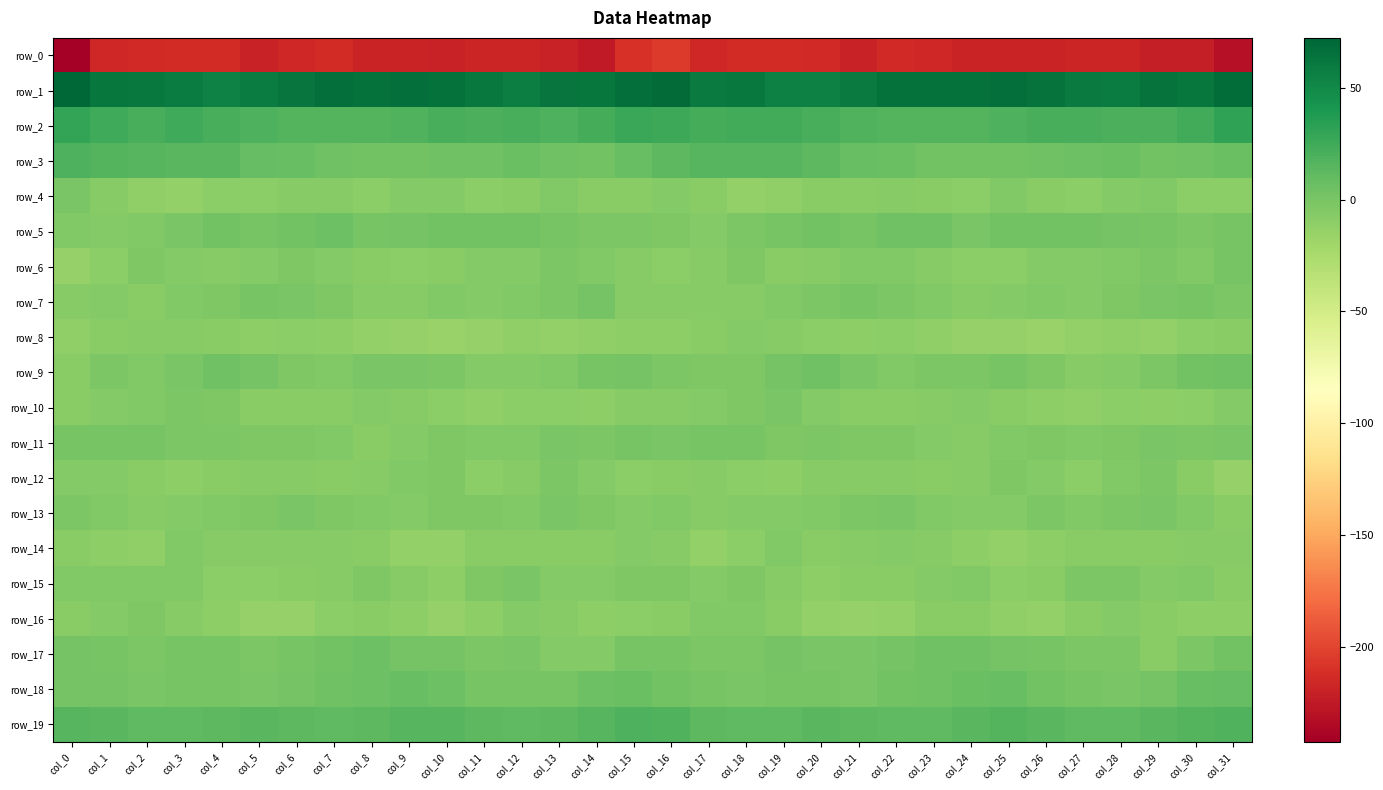

Reading right to left, list all the values displayed in this chart.

row_0: -230.5	-222.7	-221.9	-217.5	-217.5	-219.1	-218.4	-219.0	-216.2	-214.9	-219.5	-215.4	-213.4	-213.9	-215.5	-204.7	-209.4	-224.2	-219.4	-217.3	-217.8	-219.5	-218.0	-219.0	-214.3	-216.7	-219.2	-213.7	-213.6	-214.7	-216.7	-242.6
row_1: 67.8	61.5	64.7	58.0	59.2	64.1	66.3	66.2	65.7	65.3	60.0	55.9	56.0	60.5	59.2	69.4	66.2	62.4	62.9	57.2	61.2	65.2	66.5	65.8	66.3	63.5	58.5	54.7	58.0	60.4	61.4	72.4
row_2: 31.5	24.0	19.9	19.8	21.2	20.9	19.0	16.5	16.0	16.9	17.3	20.8	24.0	23.2	22.3	26.1	26.9	21.9	18.8	21.0	20.4	20.9	17.8	16.6	16.1	16.9	18.7	21.6	24.8	21.7	25.1	29.8
row_3: 6.4	4.2	2.6	6.3	4.8	3.7	2.6	2.8	3.0	7.0	8.0	12.4	14.7	14.6	15.5	12.7	7.9	3.0	3.9	6.1	4.0	3.7	2.7	2.9	4.1	7.8	8.8	13.9	14.5	15.1	16.7	18.8
row_4: -9.5	-9.7	-4.7	-6.1	-9.9	-7.7	-4.8	-8.9	-8.2	-6.8	-8.6	-8.8	-11.8	-12.6	-8.7	-5.7	-8.8	-8.7	-4.2	-7.8	-9.9	-5.8	-5.4	-9.7	-7.0	-7.4	-9.0	-9.4	-13.1	-11.3	-6.4	-0.7
row_5: 1.0	-1.5	0.4	1.6	3.0	3.0	2.6	-0.6	3.5	4.7	0.0	2.8	0.7	-2.5	-6.0	-3.0	-2.0	-1.5	0.9	2.5	2.8	2.7	1.5	0.0	5.2	2.9	0.2	2.7	-0.3	-4.4	-5.8	-4.2
row_6: -0.0	-5.0	-1.8	-4.4	-5.6	-6.1	-9.4	-9.1	-6.7	-4.0	-4.3	-6.6	-7.8	-2.7	-6.6	-9.5	-7.4	-4.8	-1.7	-5.5	-5.2	-7.9	-9.6	-8.1	-6.1	-3.0	-5.6	-7.4	-5.8	-3.0	-9.5	-14.1
row_7: -2.1	0.8	-0.6	-3.1	-5.3	-4.8	-6.1	-7.3	-4.0	-1.5	0.2	-1.5	-4.8	-7.2	-6.9	-6.6	-6.6	1.3	-1.8	-4.2	-5.6	-4.9	-6.8	-6.6	-2.7	-1.1	0.7	-3.3	-5.1	-8.3	-5.8	-7.4
row_8: -7.8	-9.4	-13.5	-11.6	-12.9	-16.0	-14.0	-14.6	-12.1	-9.6	-10.6	-8.9	-7.4	-6.3	-7.8	-10.3	-11.3	-11.5	-12.9	-11.7	-14.4	-15.7	-14.1	-13.7	-11.2	-9.5	-10.2	-8.5	-6.7	-6.9	-8.0	-11.5
row_9: 3.8	2.9	-2.4	-5.6	-6.5	-3.5	-0.2	-1.6	-2.2	-5.0	-0.2	4.5	1.9	-3.8	-2.7	-2.4	1.1	0.8	-3.9	-5.9	-6.1	-1.9	-0.5	-0.8	-4.1	-3.8	2.1	4.6	-0.7	-4.0	-2.6	-7.8
row_10: -5.3	-9.2	-10.1	-9.1	-11.7	-10.5	-8.4	-6.0	-7.2	-8.0	-8.2	-5.7	-1.4	-3.3	-5.2	-6.7	-7.2	-10.5	-9.3	-9.9	-11.7	-10.0	-6.9	-6.0	-7.8	-7.8	-8.1	-3.5	-1.6	-4.1	-5.9	-8.6
row_11: -1.3	-1.6	-1.4	-3.0	-4.9	-3.3	-4.4	-7.4	-6.1	-3.3	-3.3	-2.5	-3.0	-0.1	0.5	-0.5	0.2	-2.4	-1.2	-4.4	-4.2	-3.1	-5.3	-7.9	-4.7	-3.2	-3.1	-2.7	-2.1	0.9	0.4	0.6
row_12: -14.1	-8.2	-2.1	-4.1	-9.5	-5.2	-2.9	-6.6	-7.9	-7.5	-7.3	-7.1	-10.4	-8.9	-6.9	-8.4	-9.2	-6.1	-1.5	-7.0	-9.0	-2.8	-4.3	-7.3	-7.8	-7.6	-7.1	-8.0	-10.3	-7.9	-6.0	-5.2
row_13: -8.3	-4.8	-0.9	-2.5	-4.8	-2.2	-5.7	-5.5	-4.2	-1.3	-1.8	-4.2	-5.6	-5.7	-6.7	-4.1	-5.2	-3.7	-0.5	-4.4	-3.5	-3.1	-6.3	-4.6	-3.5	-1.0	-2.7	-5.0	-5.5	-6.5	-5.1	-2.6
row_14: -7.5	-7.1	-7.8	-8.5	-7.8	-11.2	-13.5	-10.2	-6.9	-6.3	-6.8	-8.0	-4.1	-9.1	-12.6	-6.8	-6.3	-7.8	-8.1	-8.1	-8.4	-12.8	-12.7	-8.2	-6.8	-6.4	-7.5	-6.7	-4.6	-11.8	-10.7	-8.8
row_15: -8.7	-4.9	-5.9	-2.6	-1.8	-8.2	-9.5	-4.3	-5.7	-8.0	-8.4	-10.4	-6.7	-3.3	-5.6	-2.7	-3.7	-5.2	-5.4	-1.3	-3.5	-10.3	-7.3	-3.8	-7.2	-7.7	-9.4	-9.7	-4.7	-4.1	-4.7	-4.4
row_16: -11.2	-11.2	-8.3	-5.3	-7.9	-13.6	-12.3	-8.6	-7.8	-12.7	-14.9	-12.6	-8.0	-4.2	-4.8	-7.6	-9.4	-11.0	-6.8	-5.6	-10.2	-14.3	-10.5	-7.9	-9.1	-14.0	-14.6	-10.9	-6.4	-3.4	-5.5	-7.8
row_17: 2.3	-2.3	-7.9	-2.0	-2.0	0.2	1.4	4.3	4.3	1.2	-1.1	-1.0	1.0	-2.0	-1.8	0.2	0.6	-5.8	-5.8	-1.3	-2.2	1.5	1.6	5.6	2.6	0.8	-1.9	0.0	0.3	-2.5	-0.2	1.1
row_18: 8.6	7.2	1.3	-0.3	0.4	2.3	7.8	6.0	4.7	3.3	-0.5	0.2	0.0	-0.5	0.6	2.7	6.4	5.2	-0.1	0.5	-0.1	5.5	7.4	5.5	4.2	1.8	-0.6	0.1	0.0	-0.4	1.3	1.1
row_19: 17.3	16.8	13.9	11.1	12.0	14.2	15.9	13.8	11.1	11.6	13.0	13.8	11.9	11.4	13.3	17.2	18.4	15.6	12.5	11.3	12.6	15.3	15.6	12.5	11.0	12.1	13.7	13.0	11.6	11.6	14.3	14.8